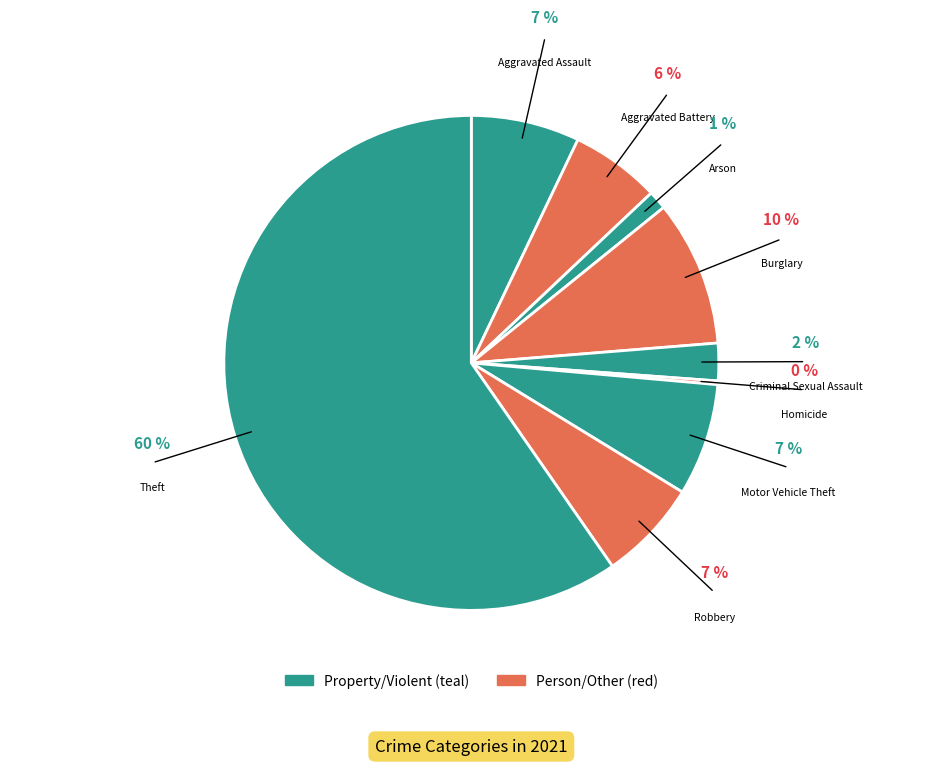

Which has a higher value, Arson or Homicide?

Arson